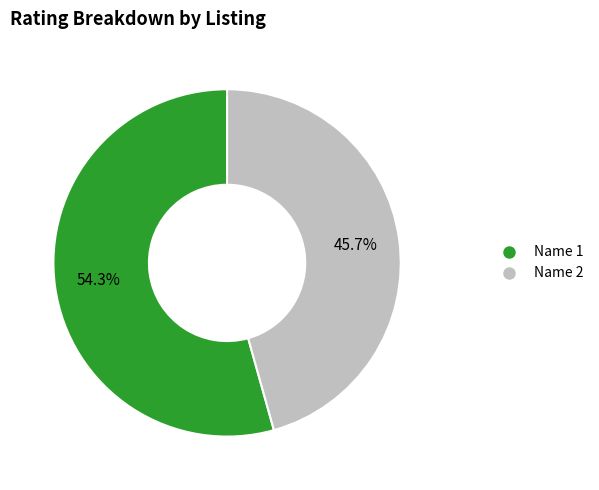

Do Name 2 and Name 1 together represent more than half of the pie?

Yes